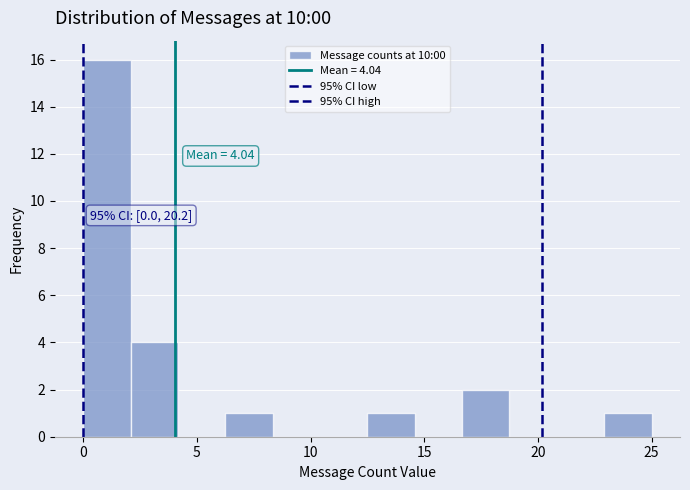

Over which range of the x-axis is the bar tallest?

0.0 to 2.0